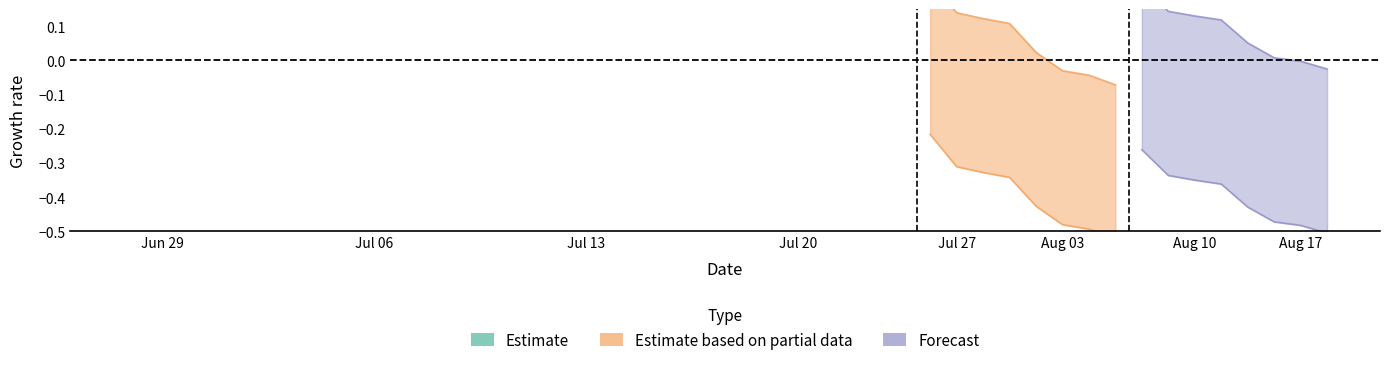

What is the average value of the Estimate based on partial data series?

-0.4